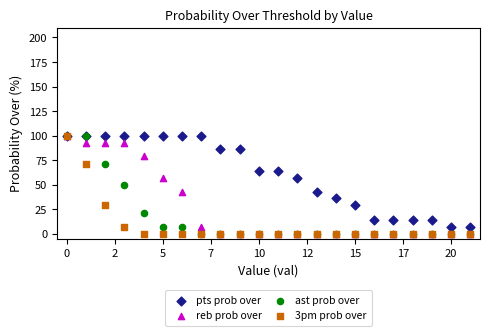

What are all the series names shown in the legend?

pts prob over, reb prob over, ast prob over, 3pm prob over